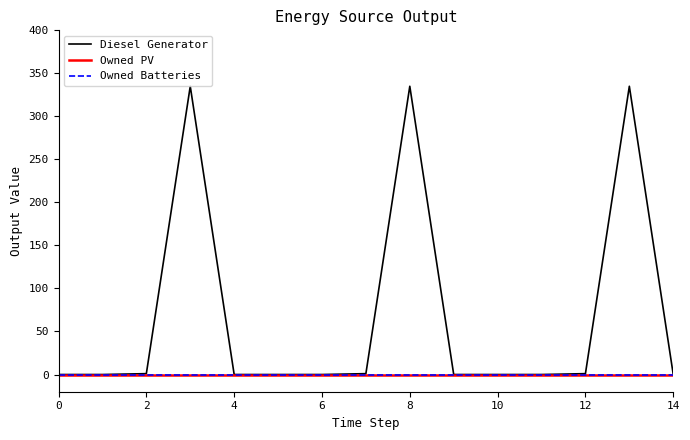

True or false: Owned Batteries and Owned PV intersect in this chart.

False